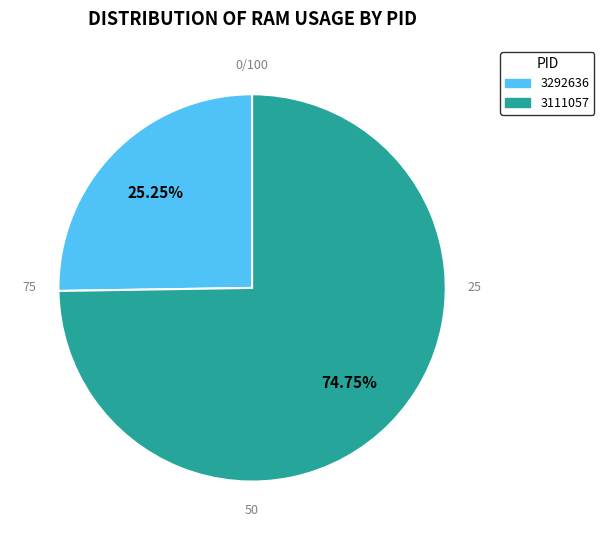

Is there a majority slice in this chart?

Yes